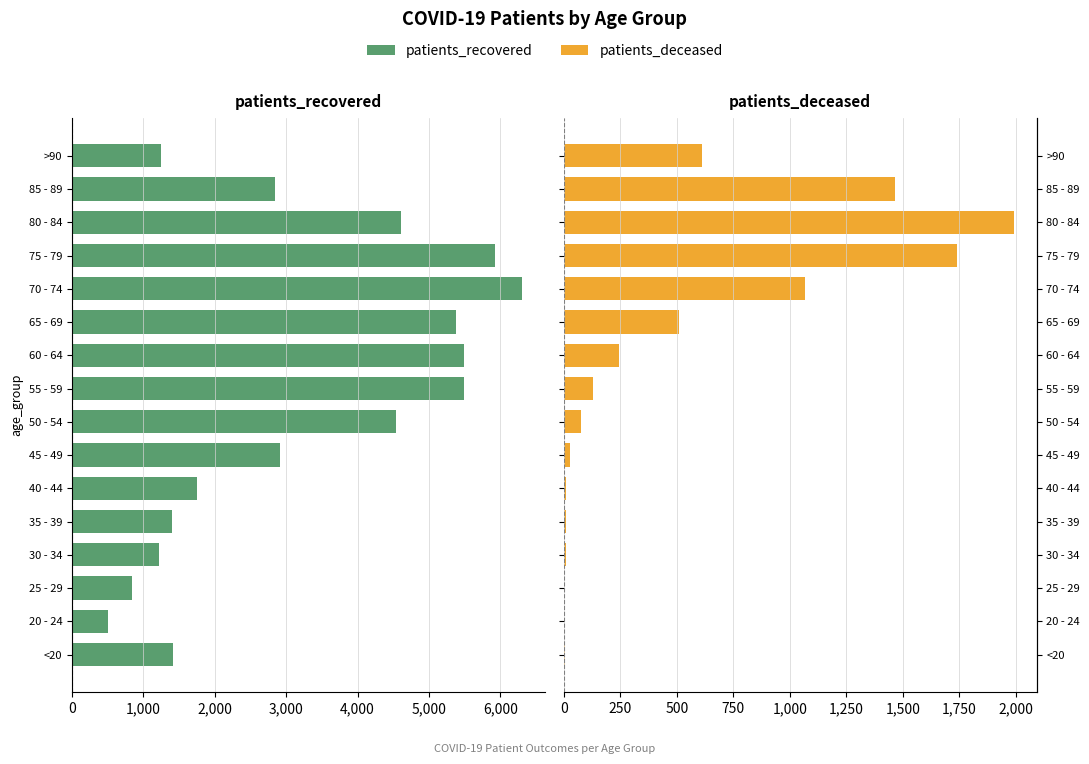

True or false: patients_recovered has a value of -796 at 20 - 24.

False